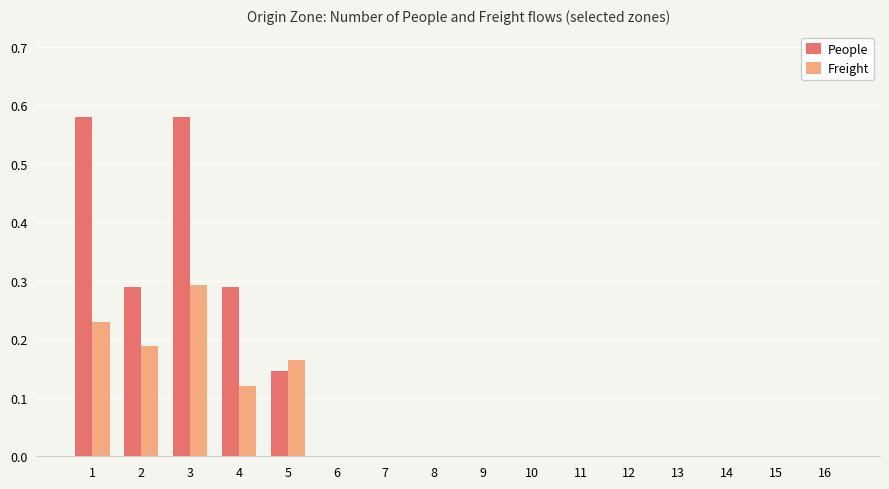

What is the sum of all Freight values?

1.0